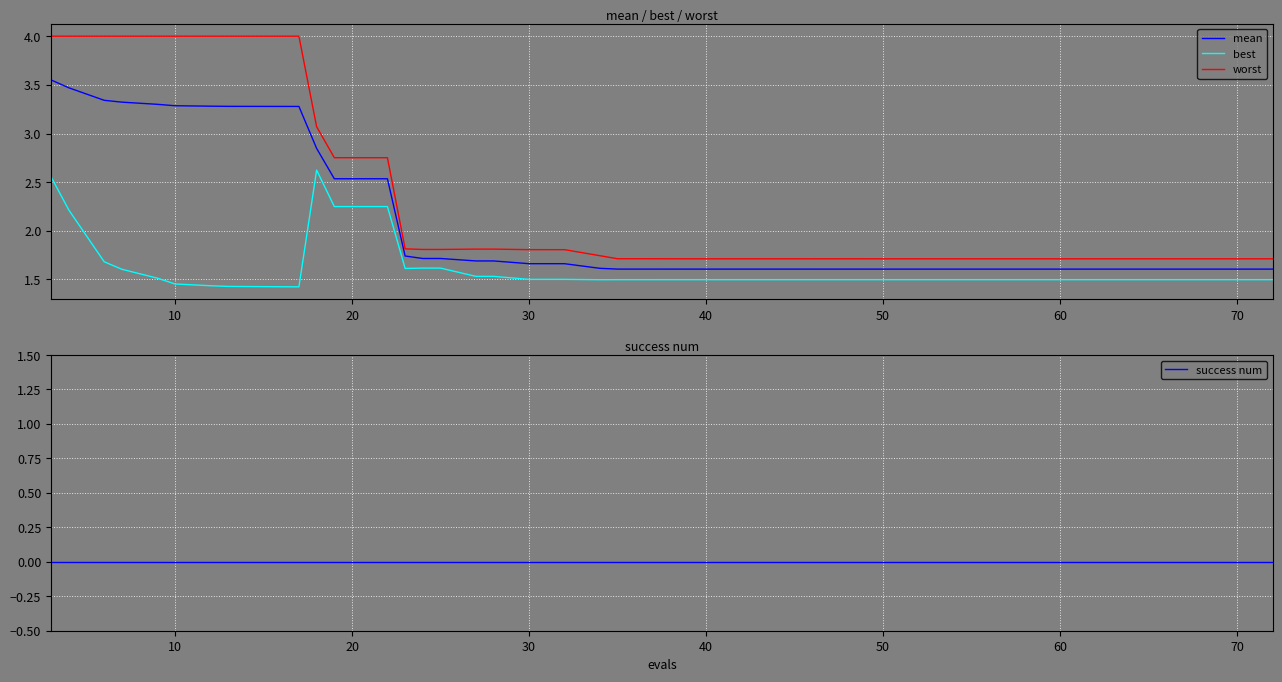

True or false: success num and best intersect in this chart.

False